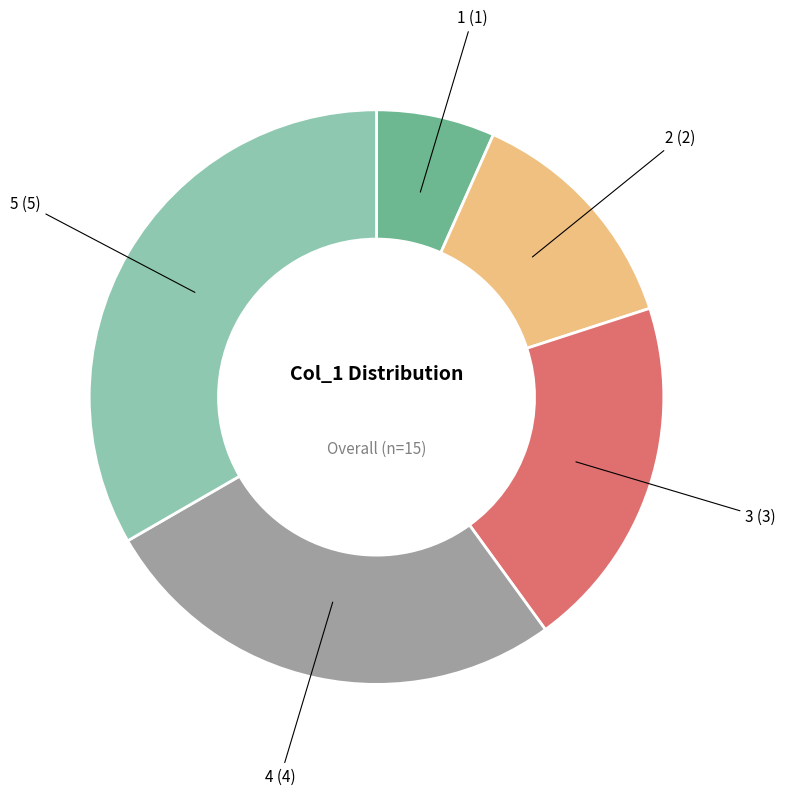

Is there any slice that represents more than half of the pie?

No